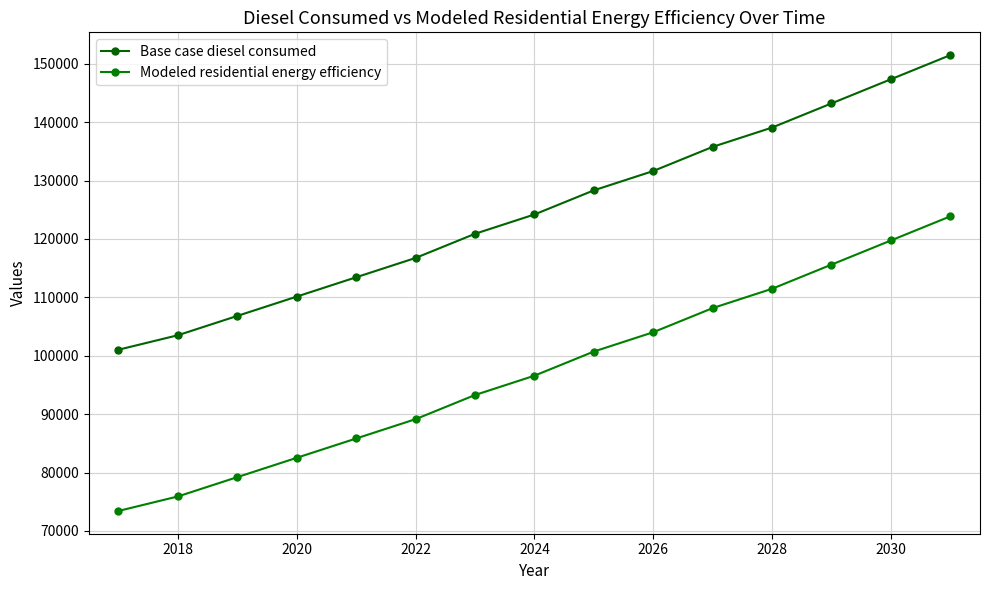

True or false: Base case diesel consumed and Modeled residential energy efficiency cross at least once.

False